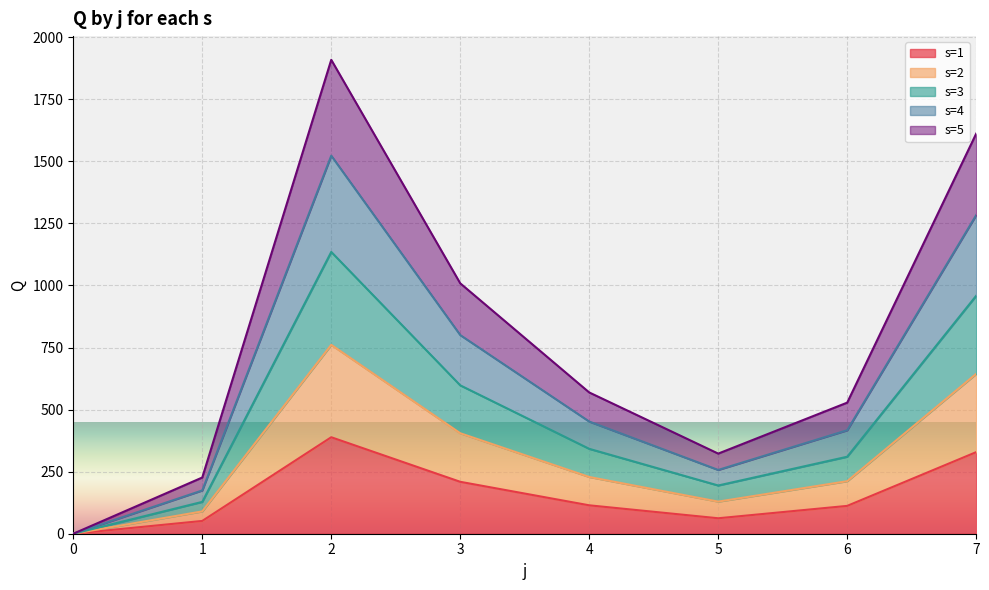

List the labels in order of s=4 value, largest first.

2, 7, 3, 4, 6, 5, 1, 0